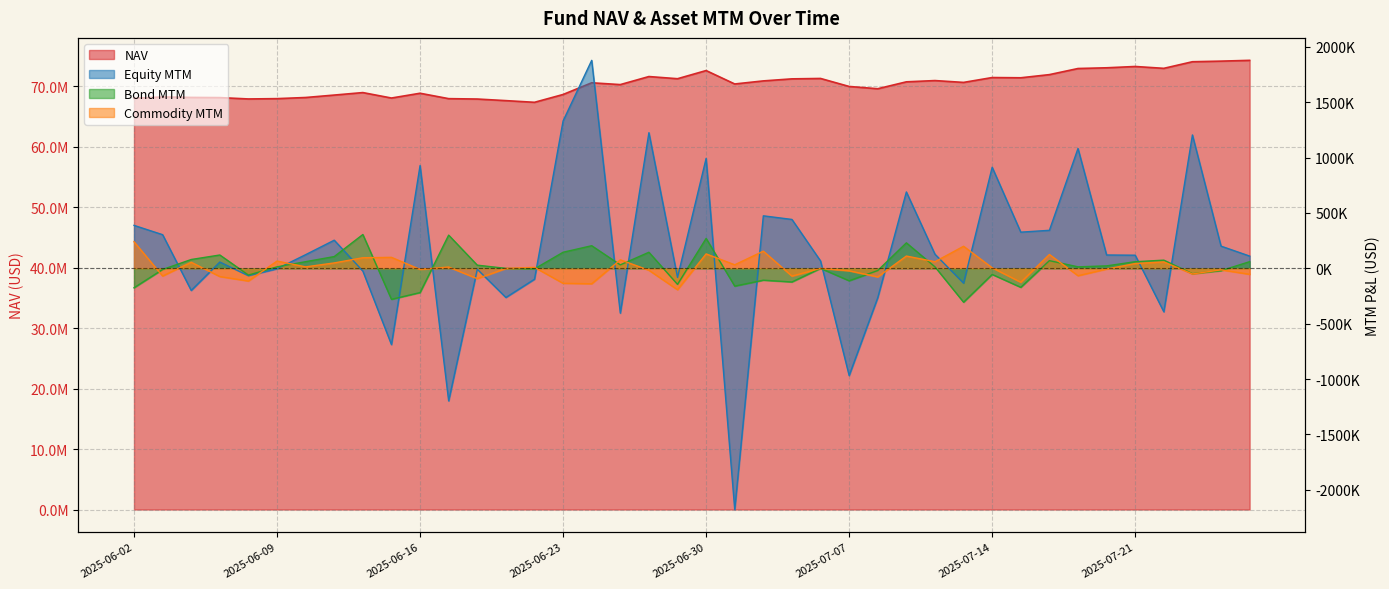

Is the value of Equity MTM at 2025-07-10 greater than the value of NAV at 2025-06-27?

No